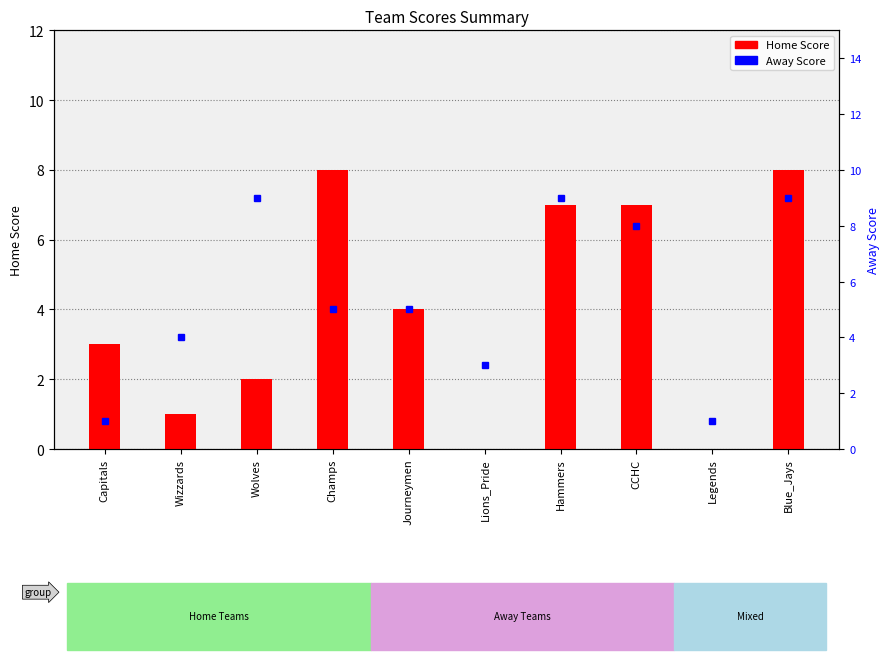

Is the value of Away Score at Capitals greater than the value of Home Score at Hammers?

No